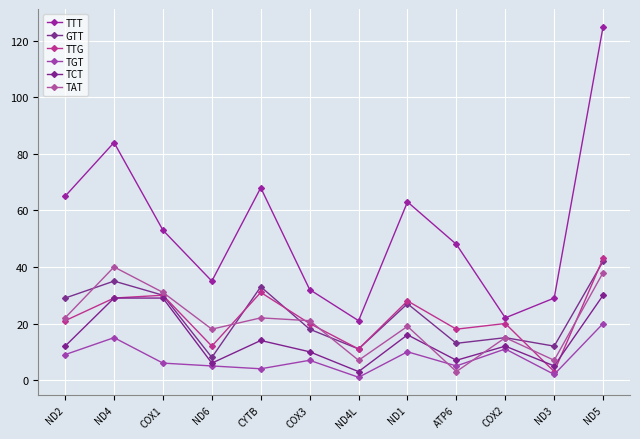

What is the difference between the maximum and minimum values in the TGT series?

19